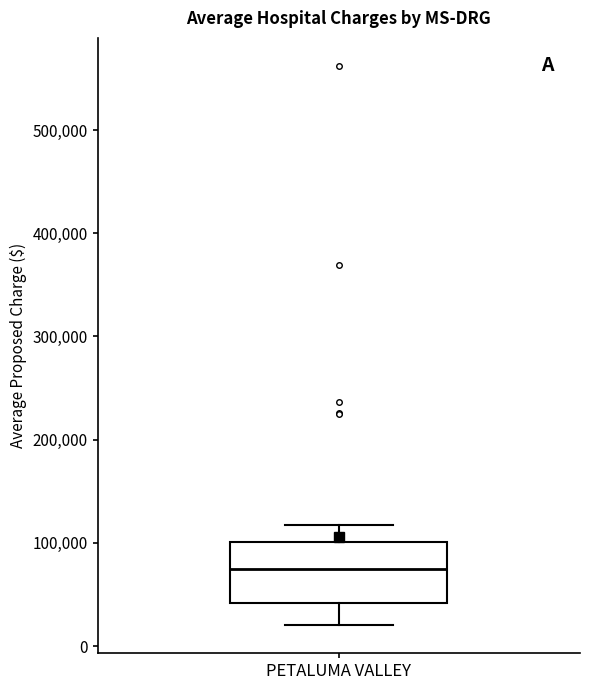

Where does the median line of the box for PETALUMA VALLEY sit on the y-axis? The values are not printed on the chart, so give them approximately, as read against the axis.

70000